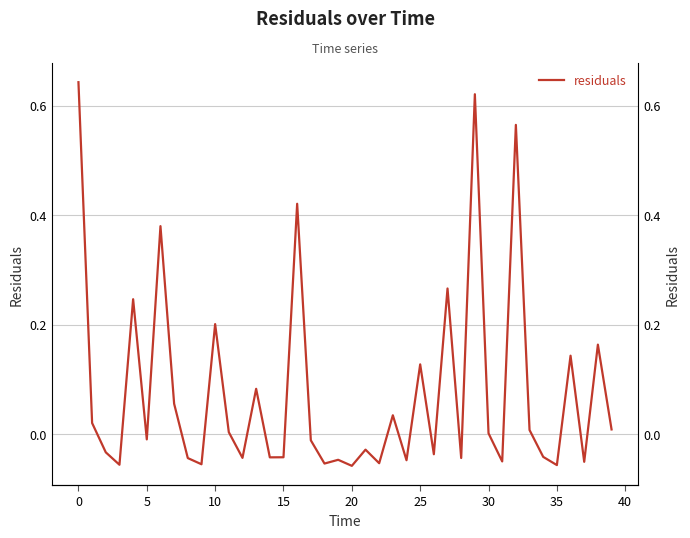

What is the label of the 35th point from the left?

34